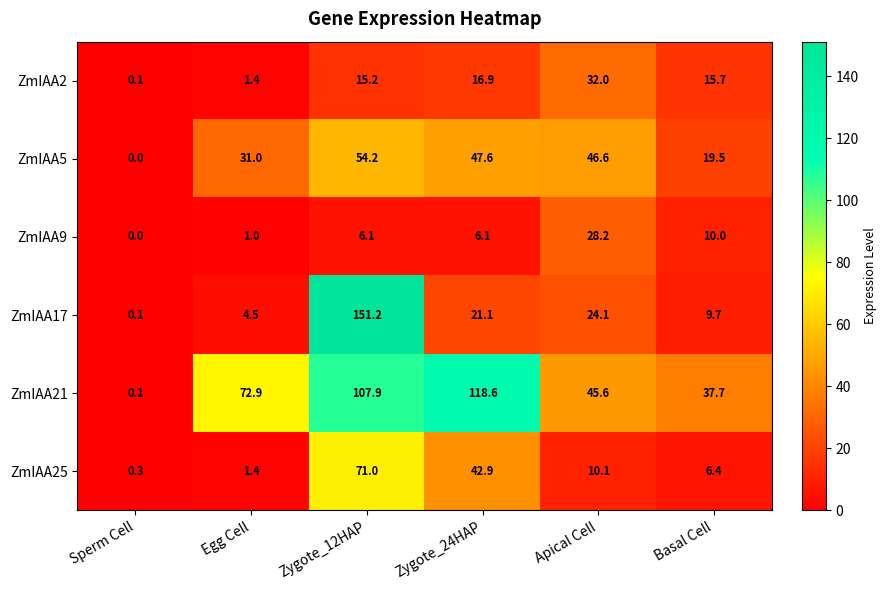

True or false: ZmIAA5 has a value of 26.3 at Sperm Cell.

False